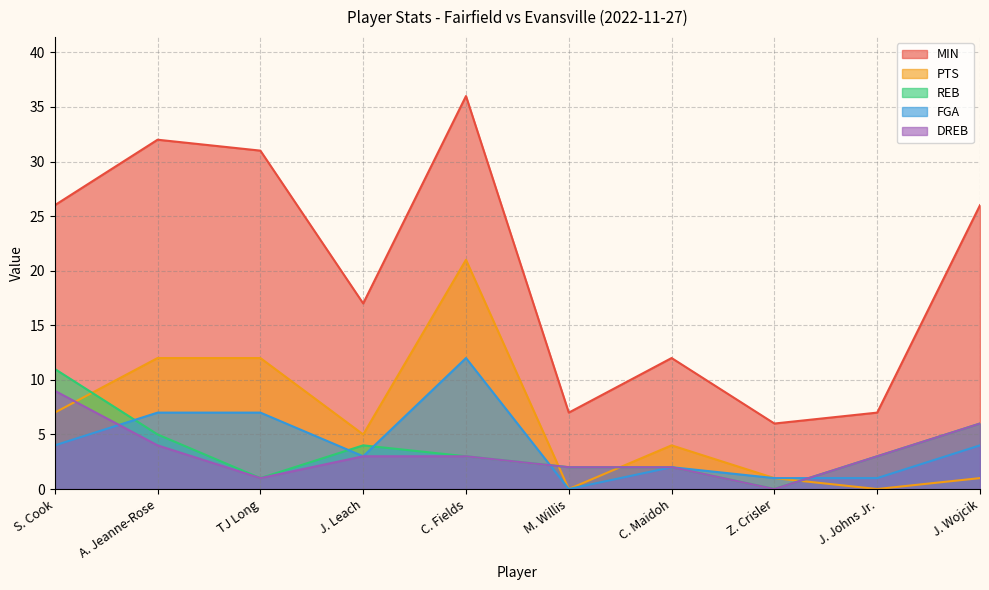

What is the sum of the MIN values at M. Willis and C. Fields?

43